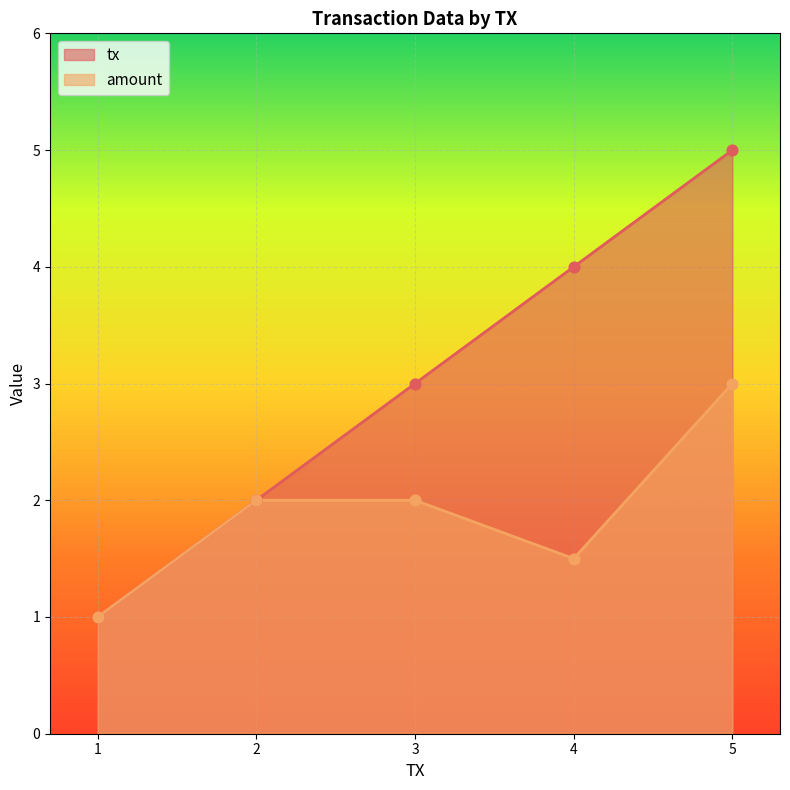

Which series reaches the minimum Y coordinate?

tx